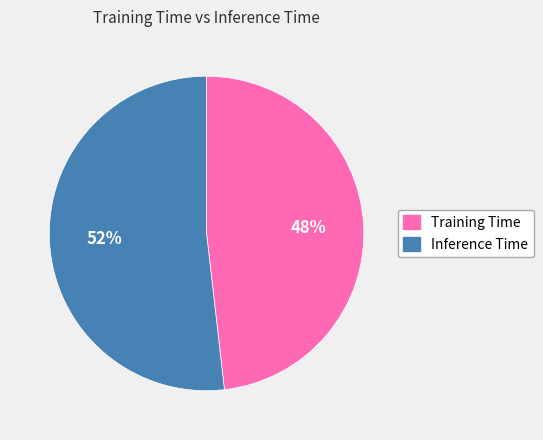

Is there a majority slice in this chart?

Yes